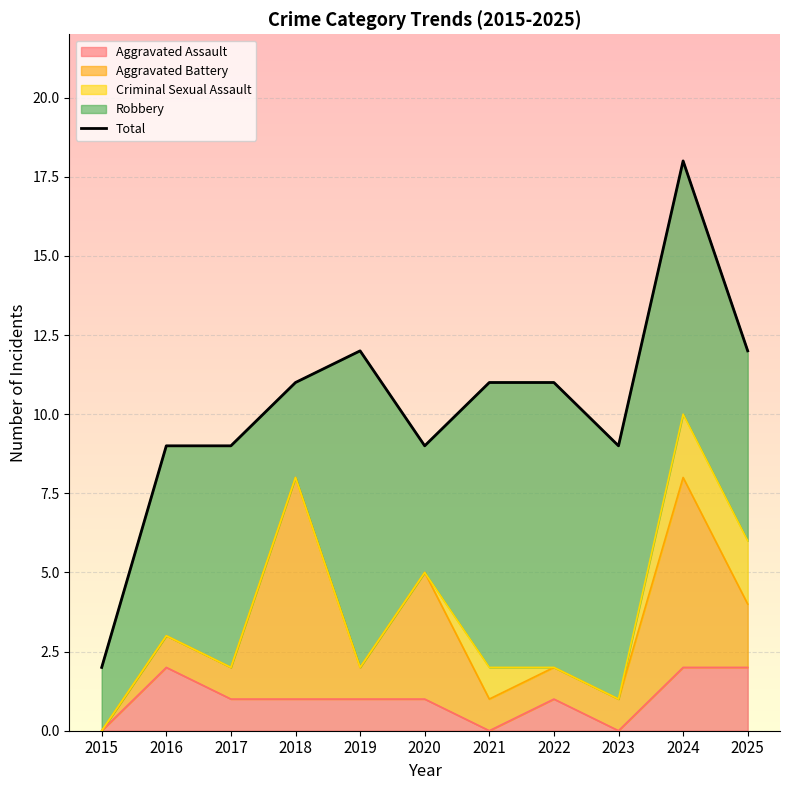

Is it true that the value at 2019 is 3?

False